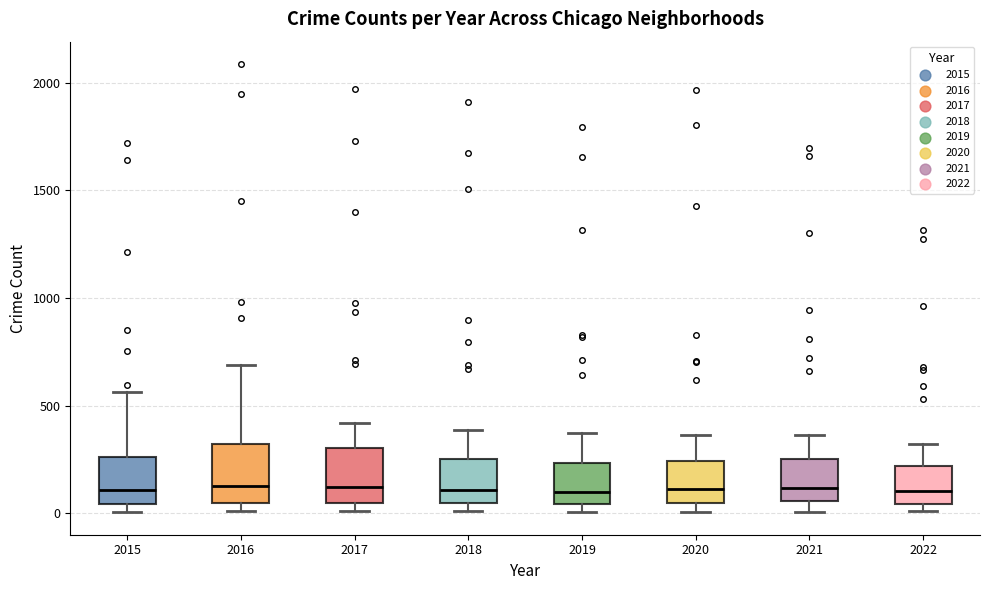

Where does the upper whisker of the box at x = 2018 end on the y-axis? The values are not printed on the chart, so give them approximately, as read against the axis.

400